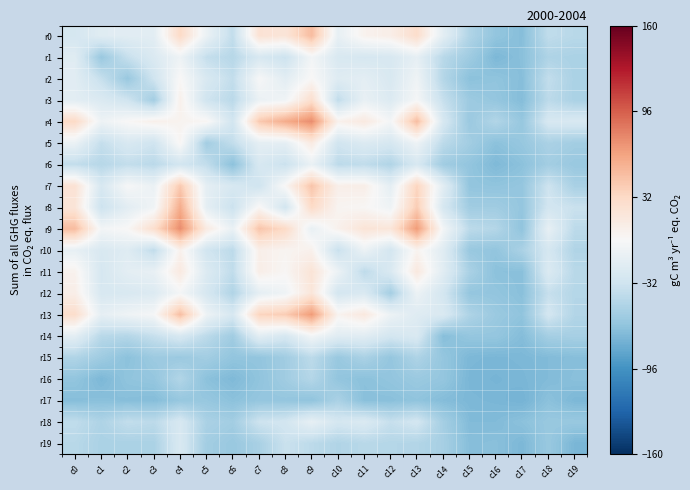

Which has a higher value, c6 or c8?

c8